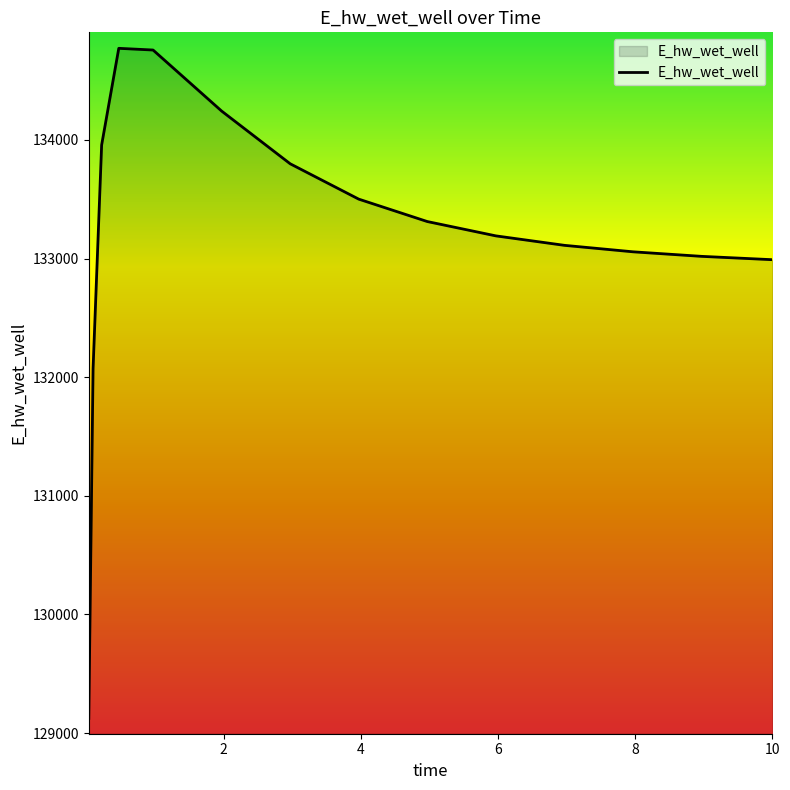

What is the average value?

133192.7